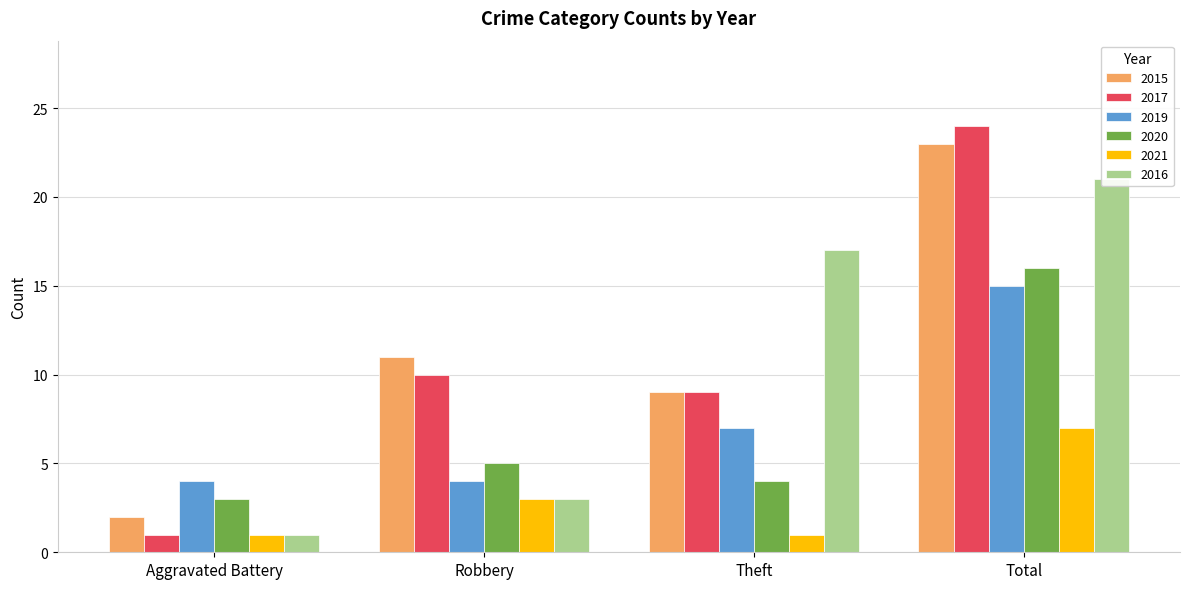

What is the label of the 3rd bar from the left?

Theft